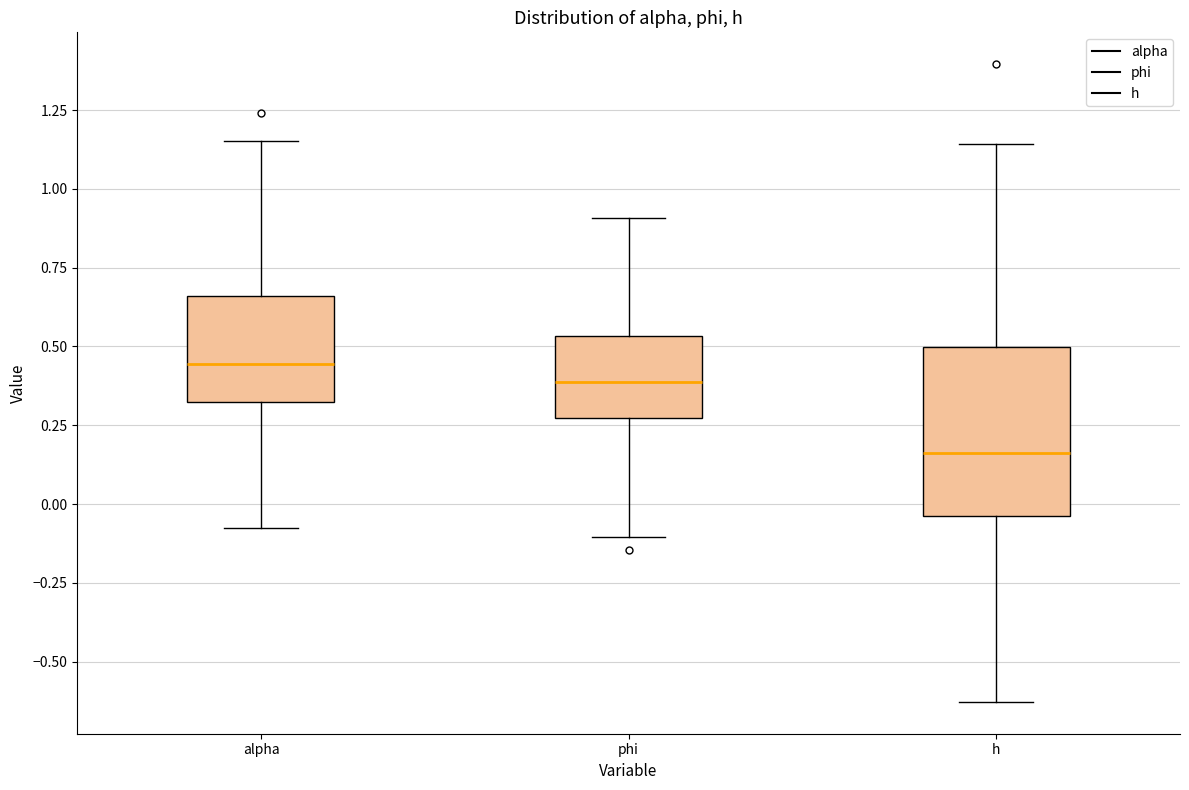

Reading left to right, transcribe this box plot: for each box, give where its median line is, the range the box spans, and where its two whiskers end, as read against the y-axis. The values are not printed on the chart, so give them approximately, as read against the axis.

alpha: median 0.45, box 0.30 to 0.65, whiskers -0.10 to 1.15
phi: median 0.40, box 0.25 to 0.55, whiskers -0.10 to 0.90
h: median 0.15, box -0.05 to 0.50, whiskers -0.65 to 1.15